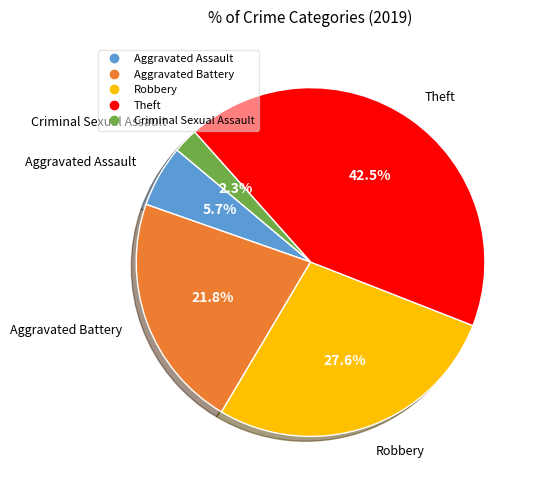

Is there any slice that represents more than half of the pie?

No